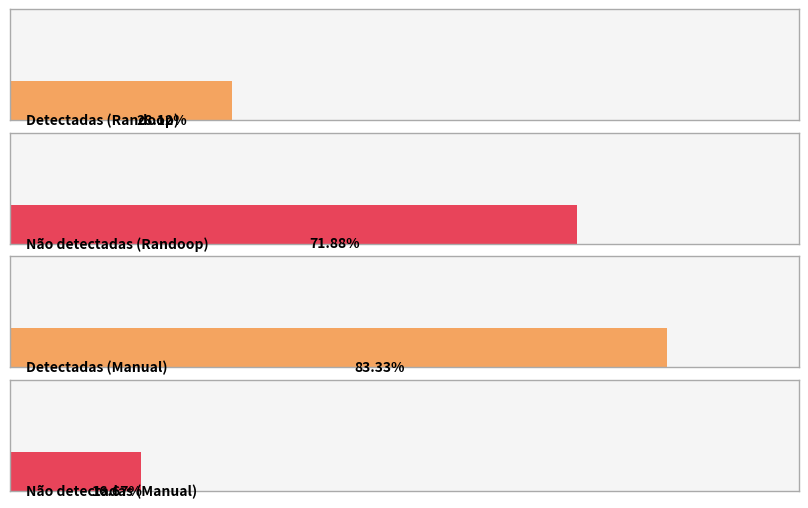

At how many categories does at least one series exceed 3?

4